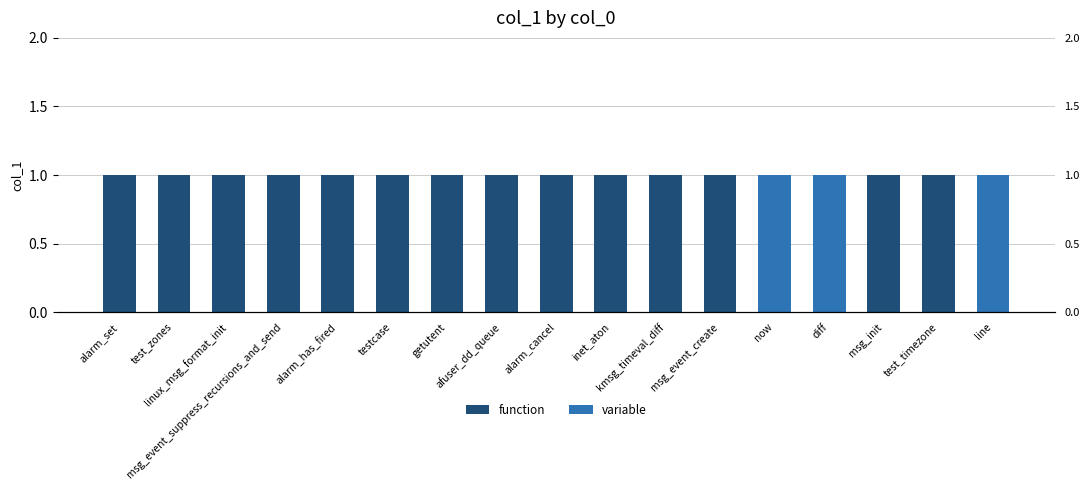

Reading right to left, what are all the values shown in this chart?

function: line=0	test_timezone=1	msg_init=1	diff=0	now=0	msg_event_create=1	kmsg_timeval_diff=1	inet_aton=1	alarm_cancel=1	afuser_dd_queue=1	getutent=1	testcase=1	alarm_has_fired=1	msg_event_suppress_recursions_and_send=1	linux_msg_format_init=1	test_zones=1	alarm_set=1
variable: line=1	test_timezone=0	msg_init=0	diff=1	now=1	msg_event_create=0	kmsg_timeval_diff=0	inet_aton=0	alarm_cancel=0	afuser_dd_queue=0	getutent=0	testcase=0	alarm_has_fired=0	msg_event_suppress_recursions_and_send=0	linux_msg_format_init=0	test_zones=0	alarm_set=0